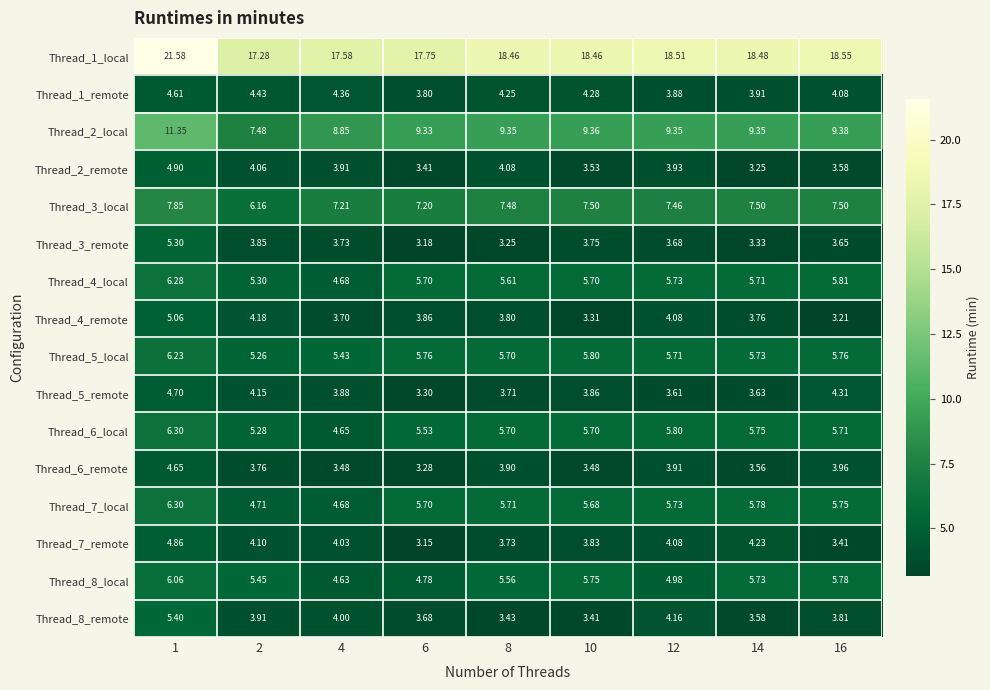

Is the value of Thread_1_remote at 1 greater than the value of Thread_7_local at 10?

No